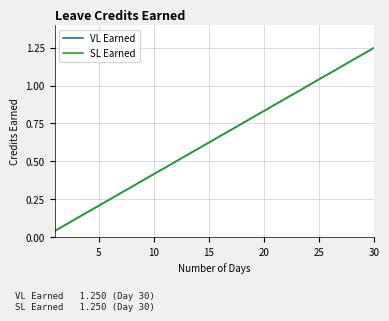

Does the chart display data point markers on the line(s)?

No